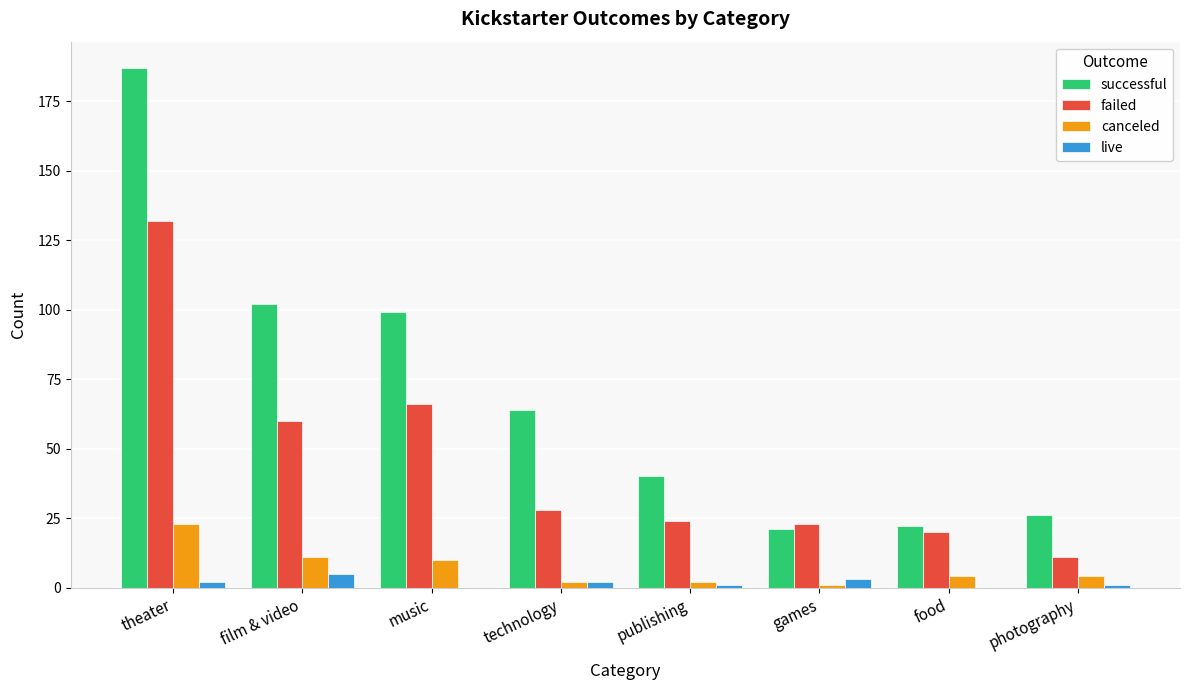

What is the sum of all failed values?

364